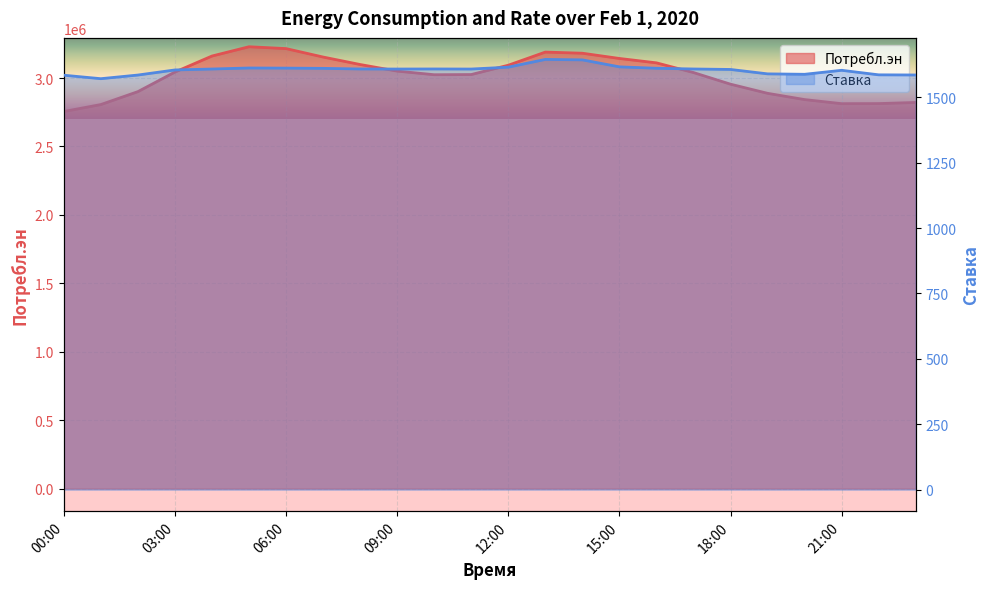

Which category has the lowest value across all series?

01:00